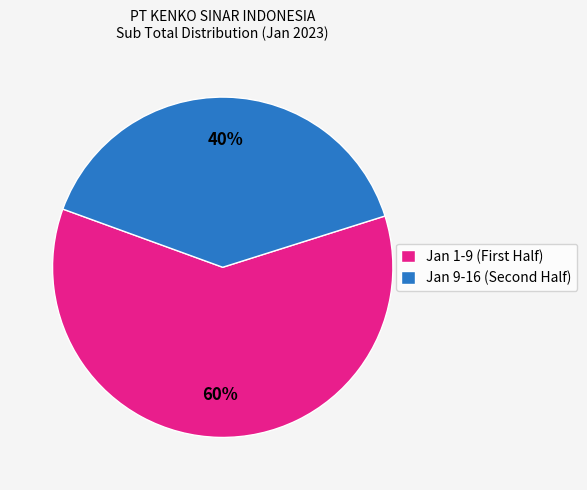

To the nearest percent, what is the average slice percentage?

50%